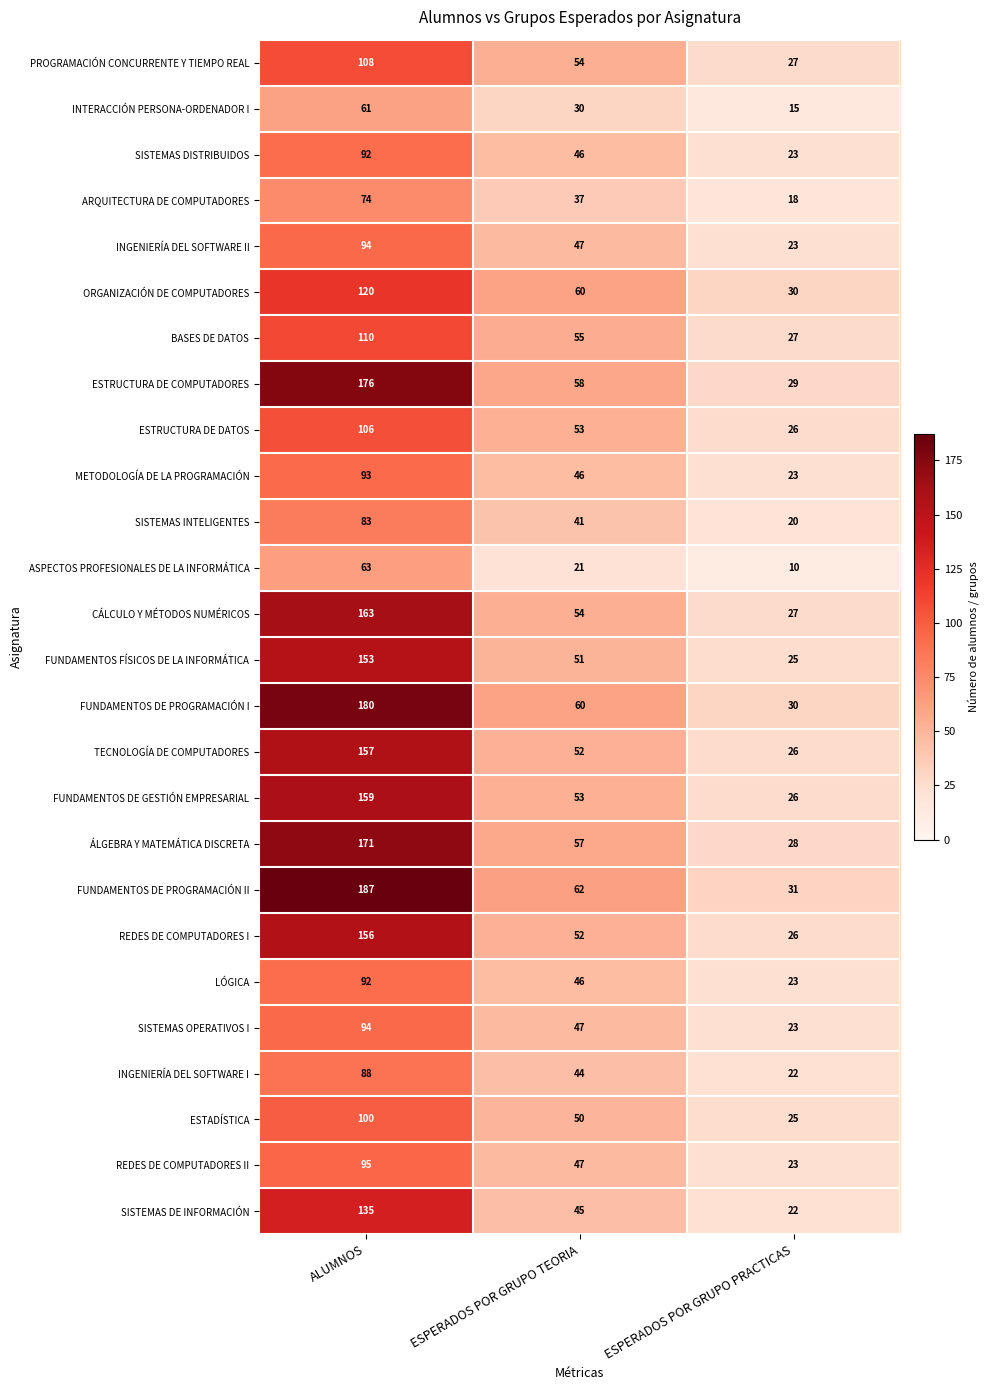

True or false: PROGRAMACIÓN CONCURRENTE Y TIEMPO REAL has a value of 44 at ALUMNOS.

False